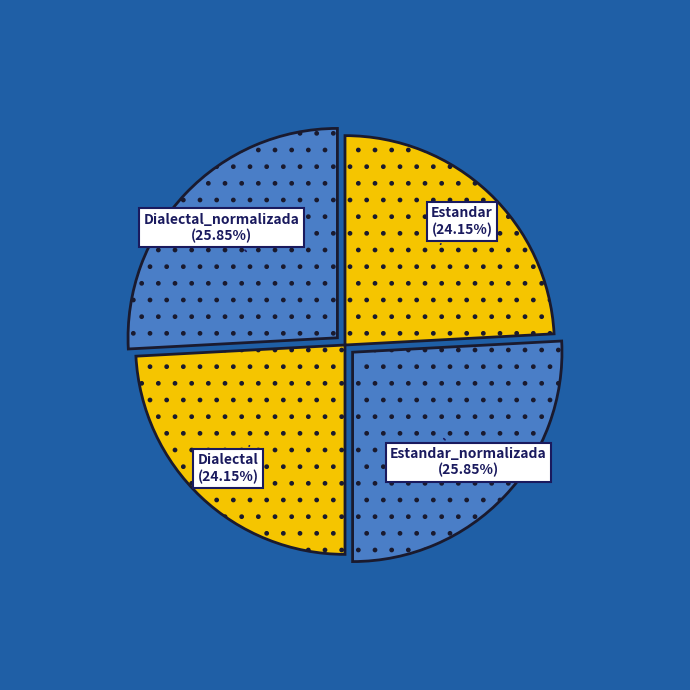

Is there a majority slice in this chart?

No